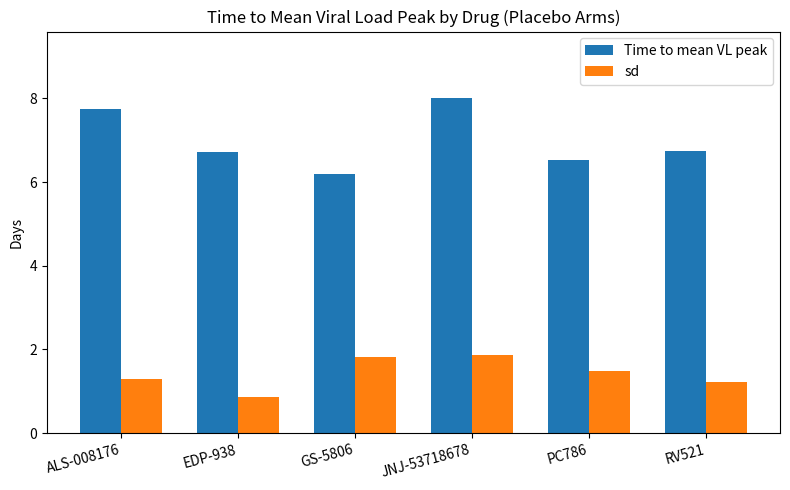

At how many categories does at least one series exceed 6?

6